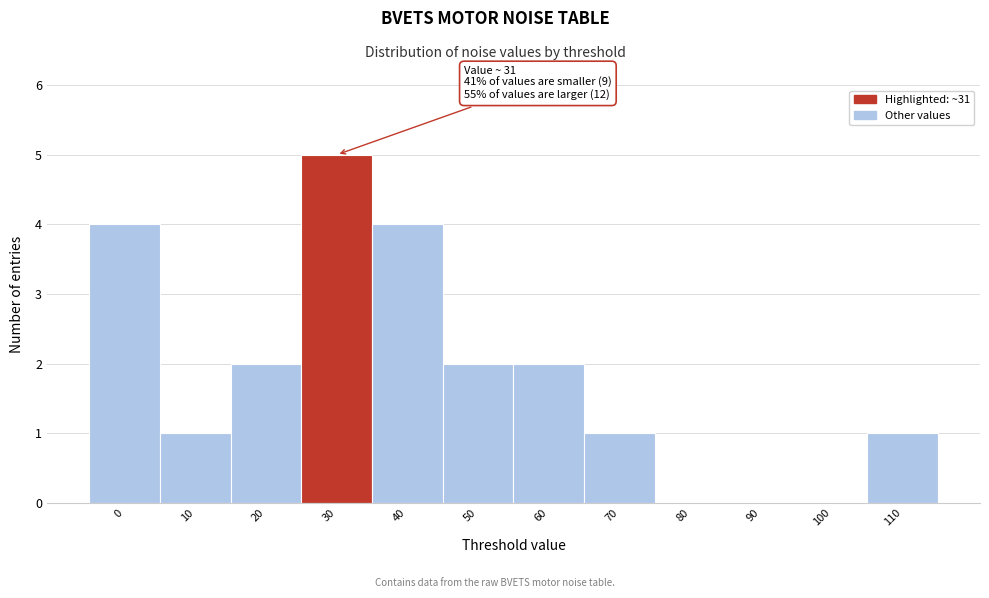

Reading left to right, extract all data points from this chart.

0=4	10=1	20=2	30=5	40=4	50=2	60=2	70=1	80=0	90=0	100=0	110=1